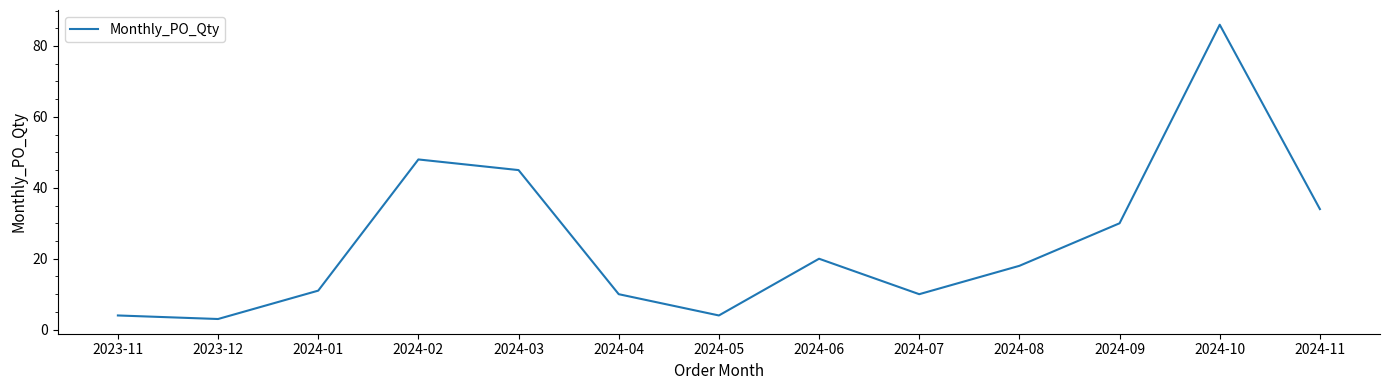

Where is the data nearest to the value 44?

2024-03